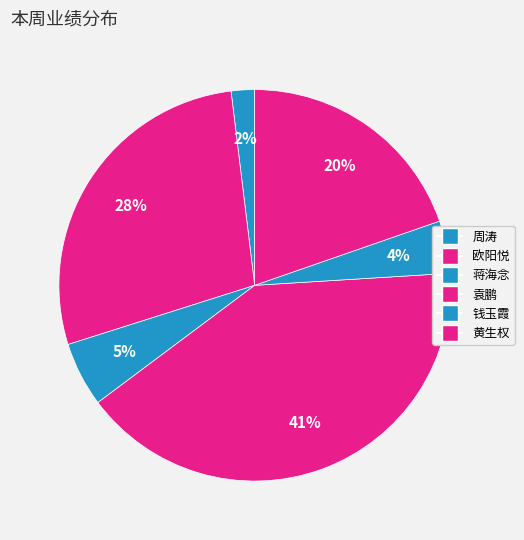

Count the number of slices in the pie.

6